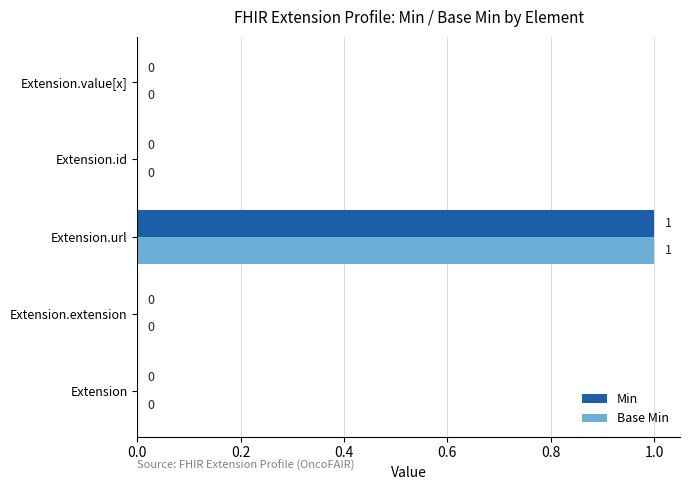

True or false: Min has a value of 0 at Extension.value[x].

True